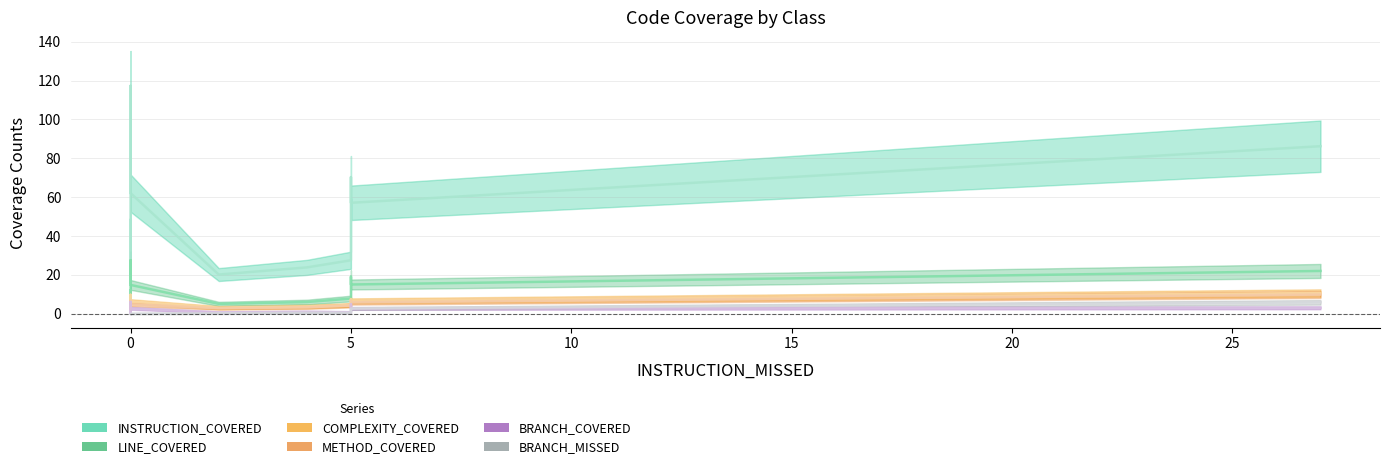

What is the value of the COMPLEXITY_COVERED point at the 8th from the left?

3